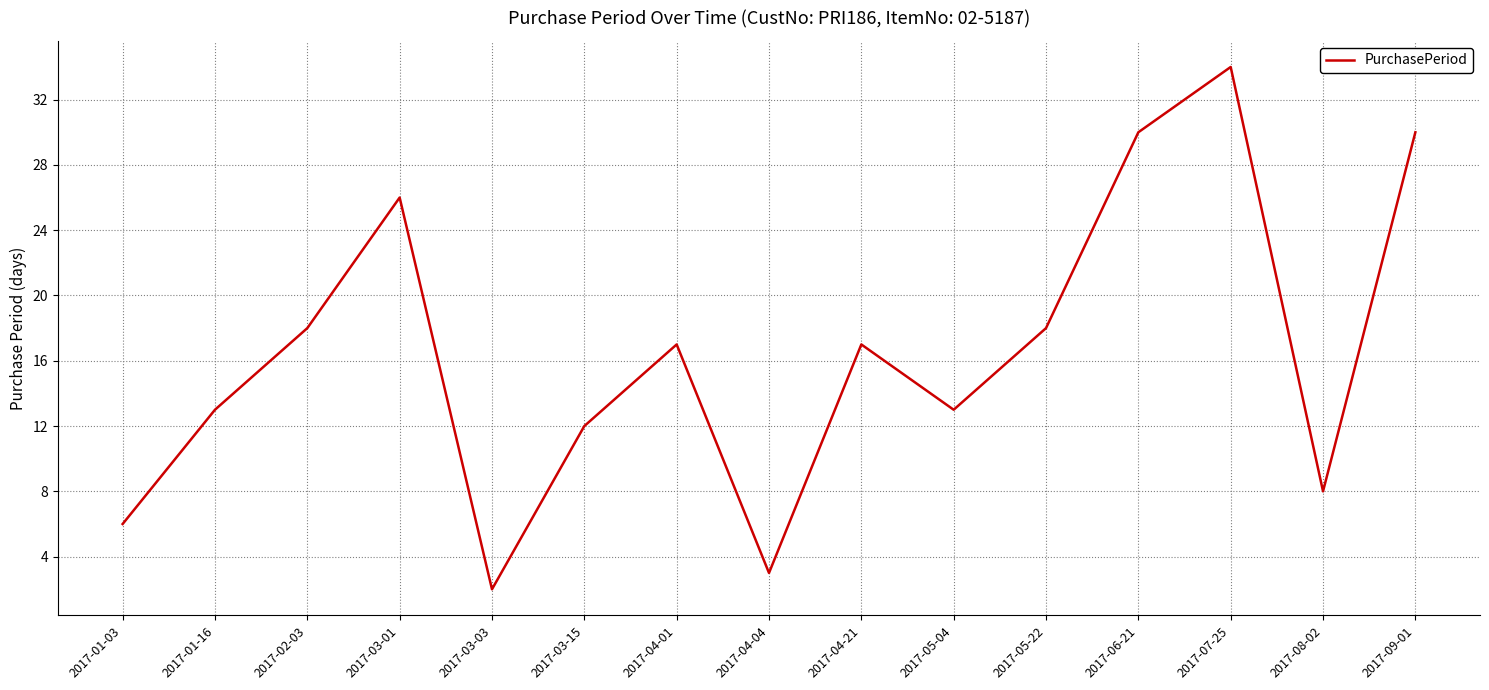

What is the ratio of the value at 2017-03-01 to the value at 2017-01-03?

4.3